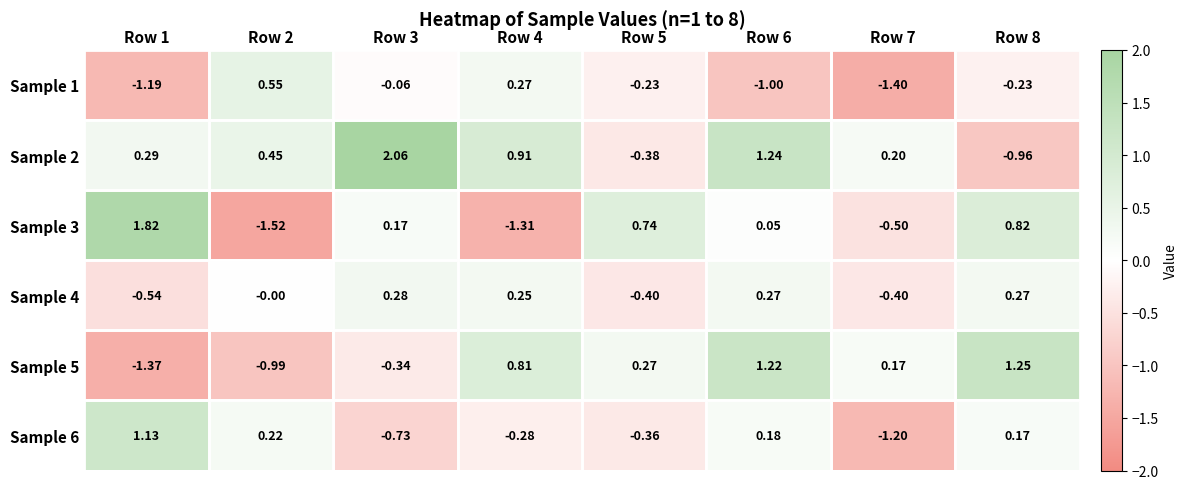

Which series changed the most between Row 3 and Row 4?

Sample 3